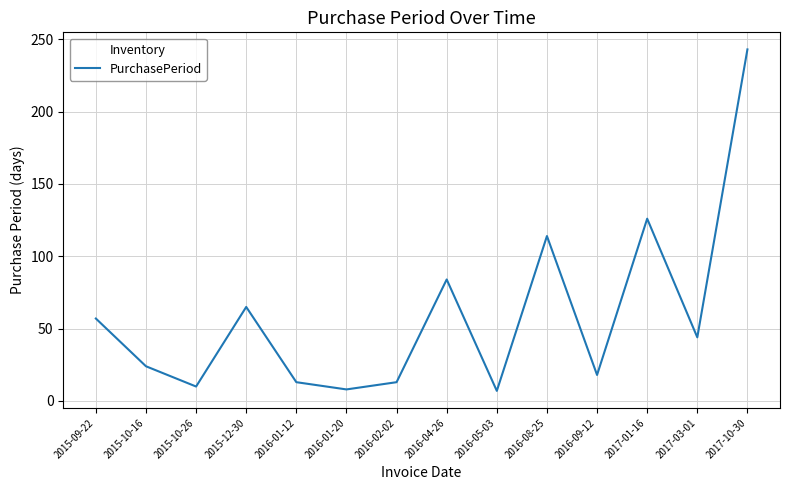

How many values are below 44?

7